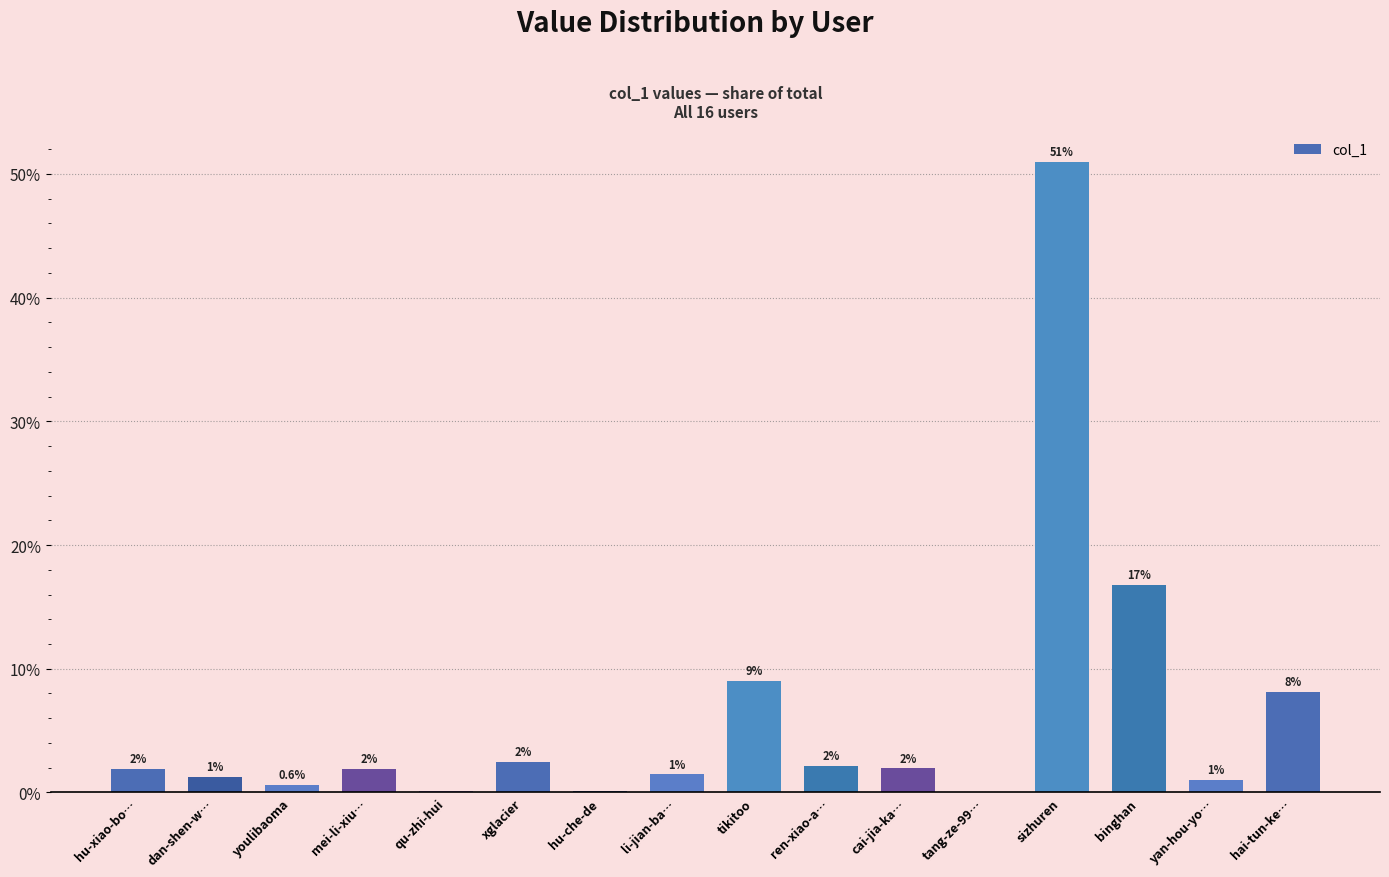

Between dan-shen-w… and hu-che-de, which is larger?

dan-shen-w…